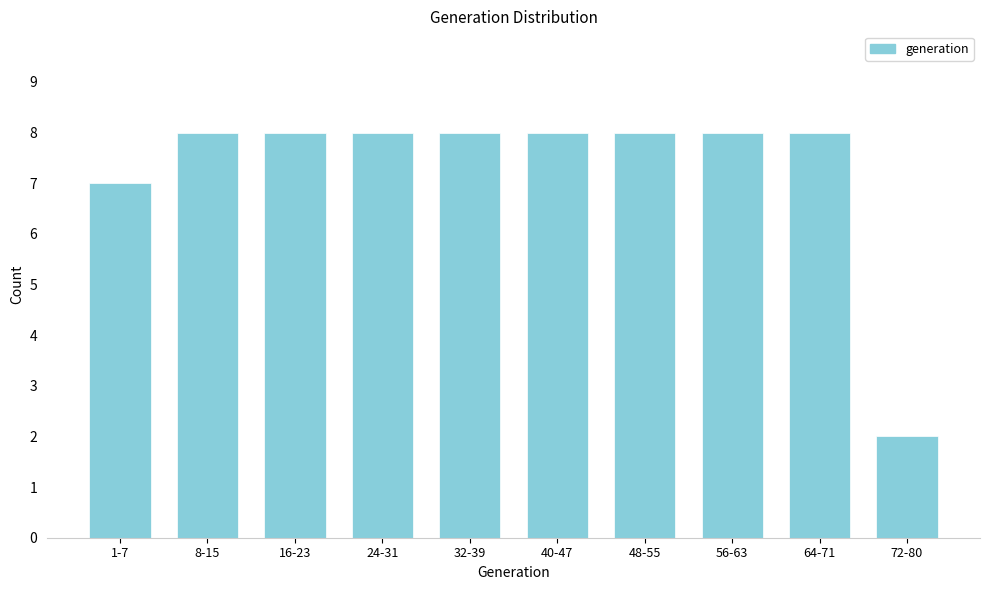

Reading left to right, list all the values displayed in this chart.

1-7=7	8-15=8	16-23=8	24-31=8	32-39=8	40-47=8	48-55=8	56-63=8	64-71=8	72-80=2